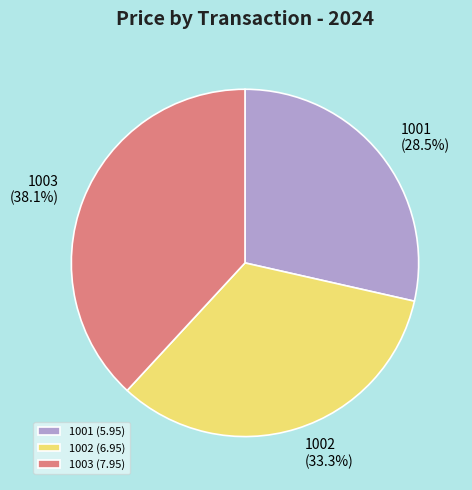

To the nearest percent, what is the average slice percentage?

33%